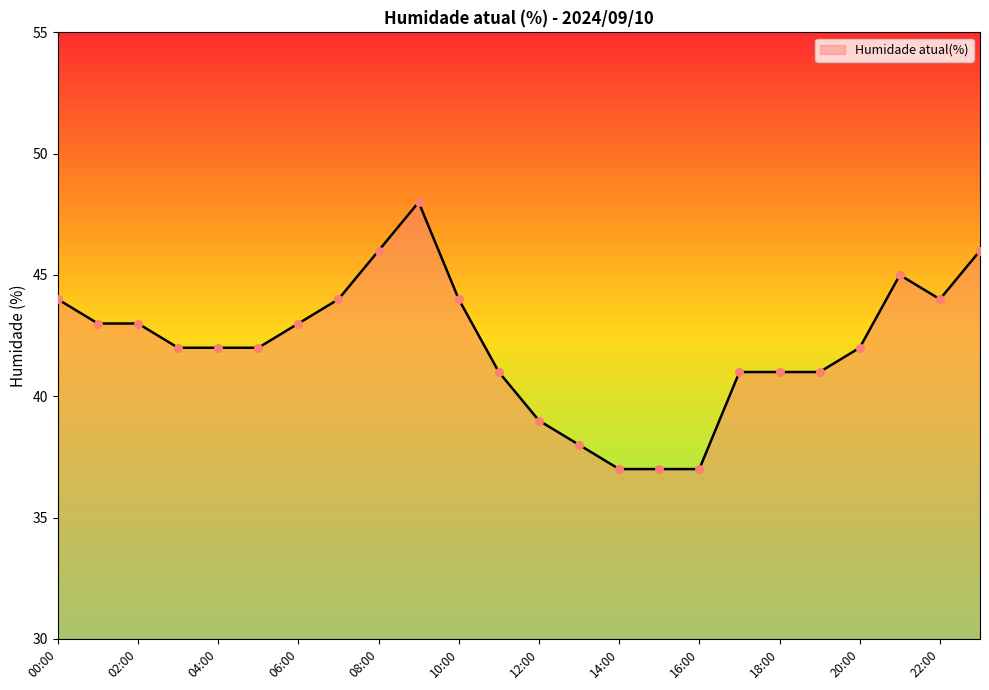

What is the difference between the maximum and minimum values?

11